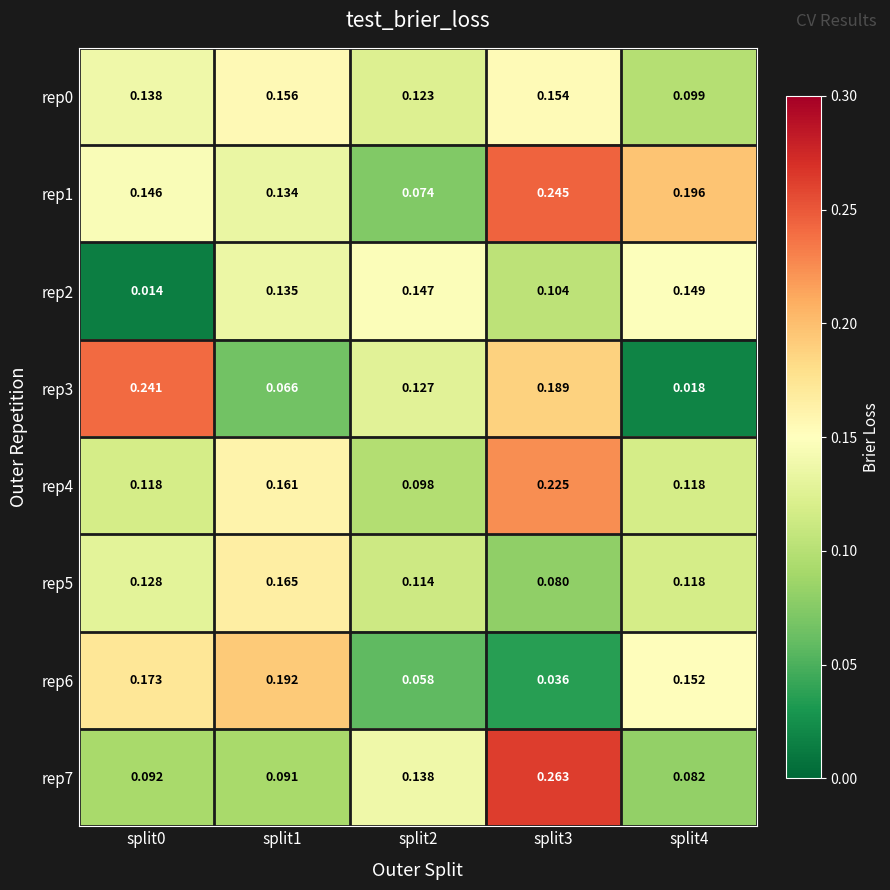

Reading left to right, list all the values displayed in this chart.

rep0: split0=0.1	split1=0.2	split2=0.1	split3=0.2	split4=0.1
rep1: split0=0.1	split1=0.1	split2=0.1	split3=0.2	split4=0.2
rep2: split0=0.0	split1=0.1	split2=0.1	split3=0.1	split4=0.1
rep3: split0=0.2	split1=0.1	split2=0.1	split3=0.2	split4=0.0
rep4: split0=0.1	split1=0.2	split2=0.1	split3=0.2	split4=0.1
rep5: split0=0.1	split1=0.2	split2=0.1	split3=0.1	split4=0.1
rep6: split0=0.2	split1=0.2	split2=0.1	split3=0.0	split4=0.2
rep7: split0=0.1	split1=0.1	split2=0.1	split3=0.3	split4=0.1